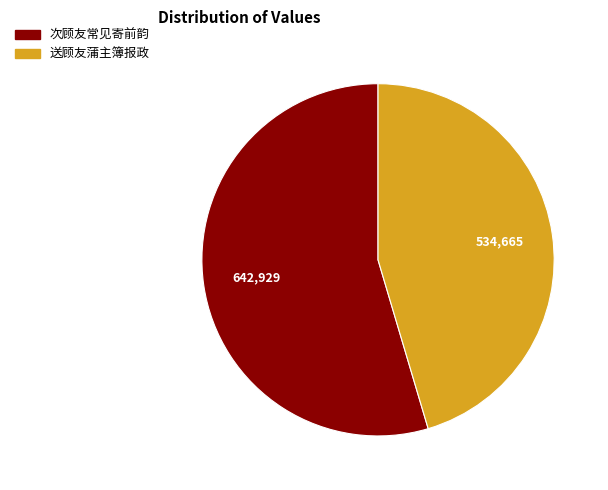

Is it true that 送顾友蒲主簿报政 is 31% of the pie?

False